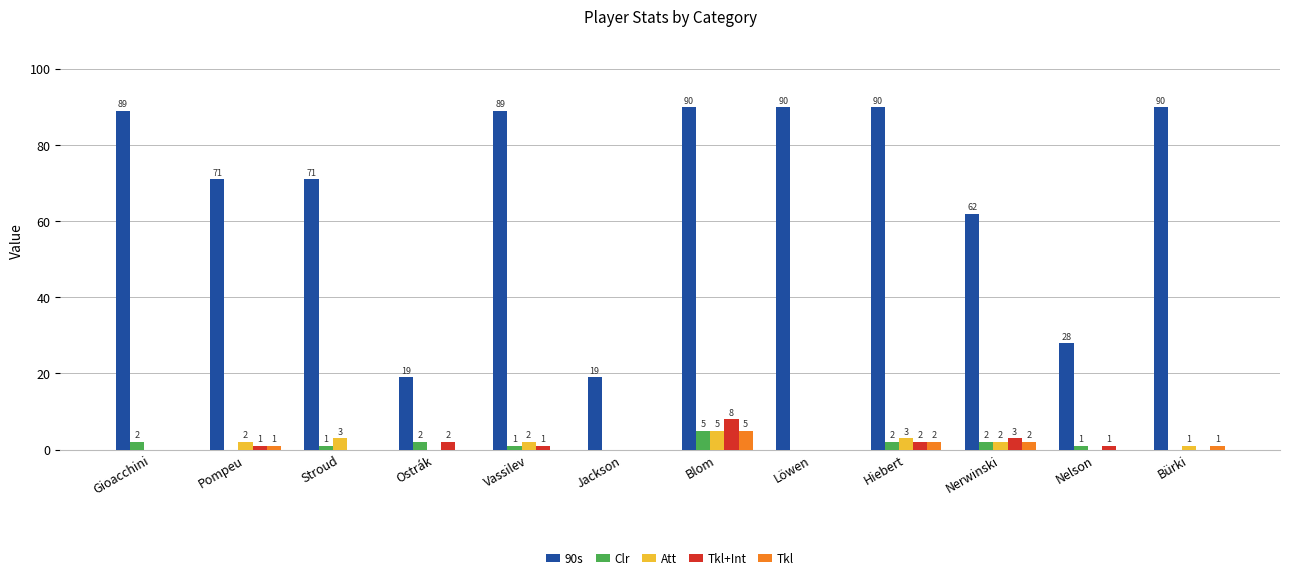

The value of Clr at Blom is 5. True or false?

True